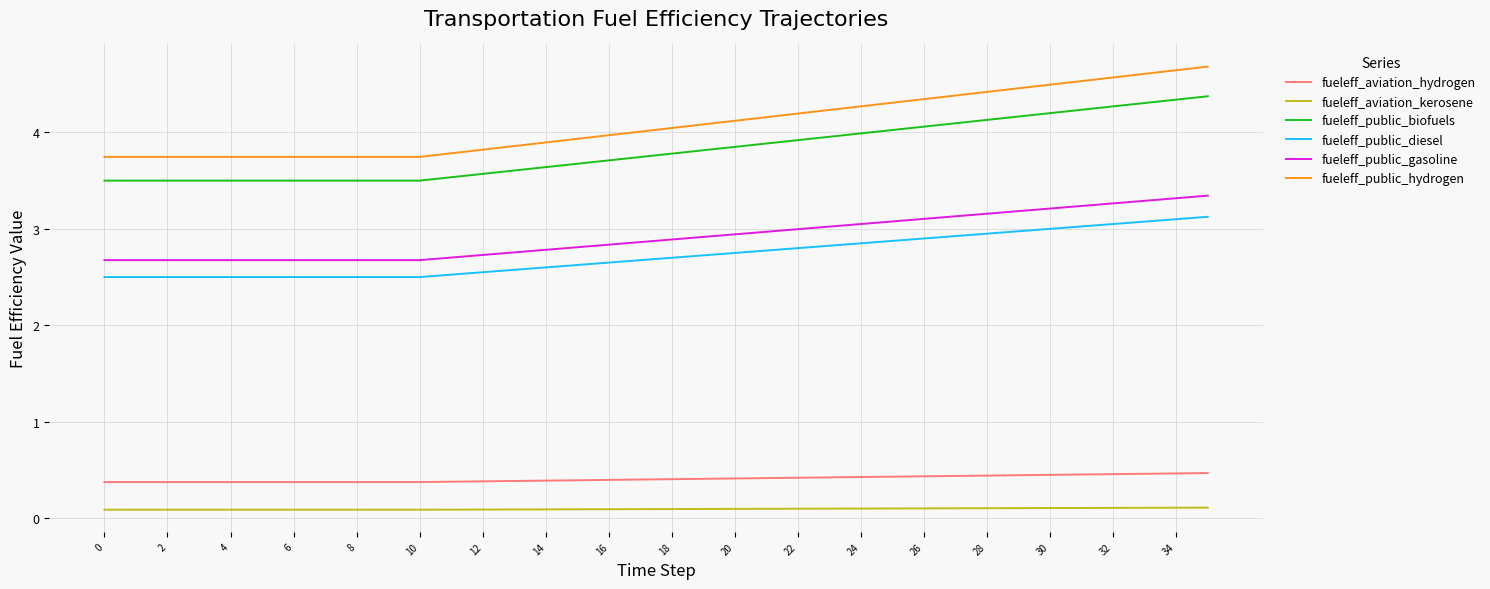

How many lines are shown in the chart?

6